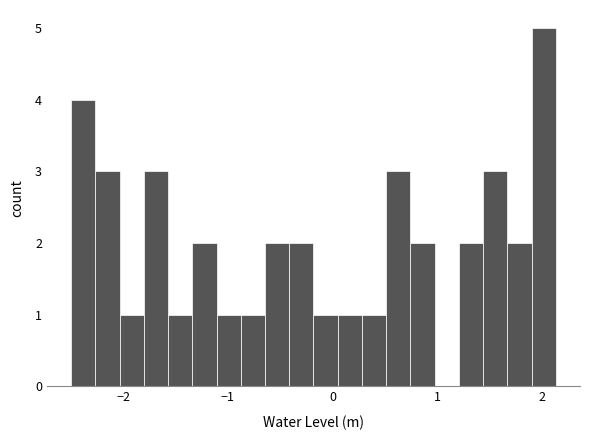

Around what value on the x-axis is the tallest bar? Give the approximate position of its centre, as read against the axis.

2.0